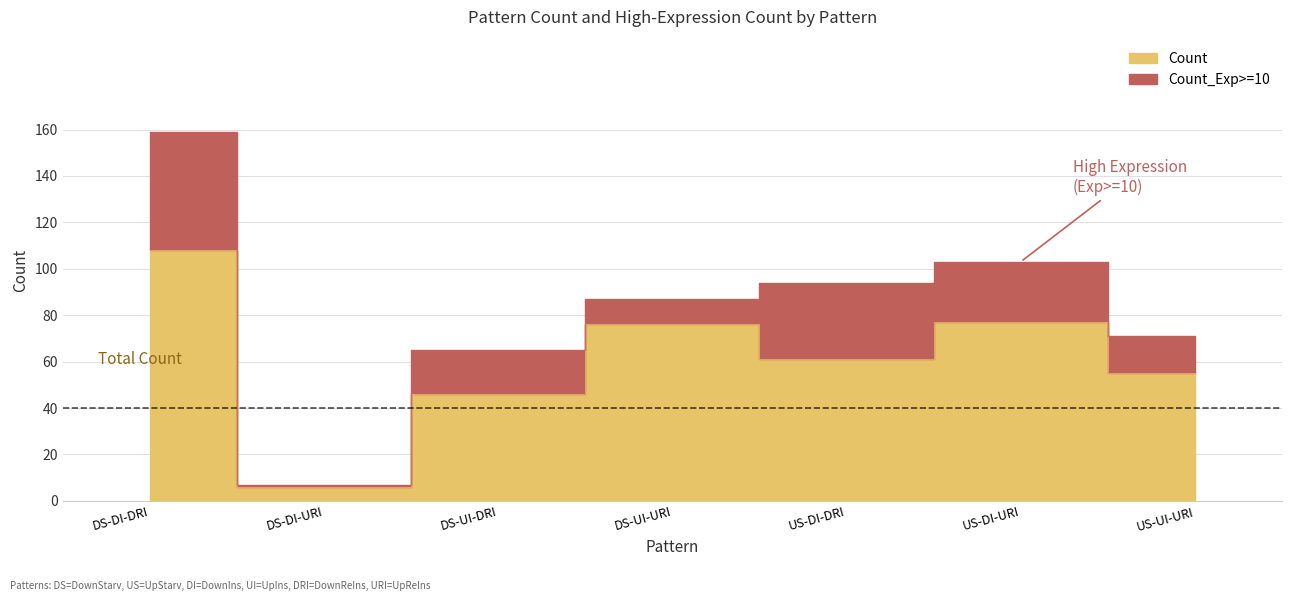

What is the label of the 6th point from the right?

DS-DI-URI